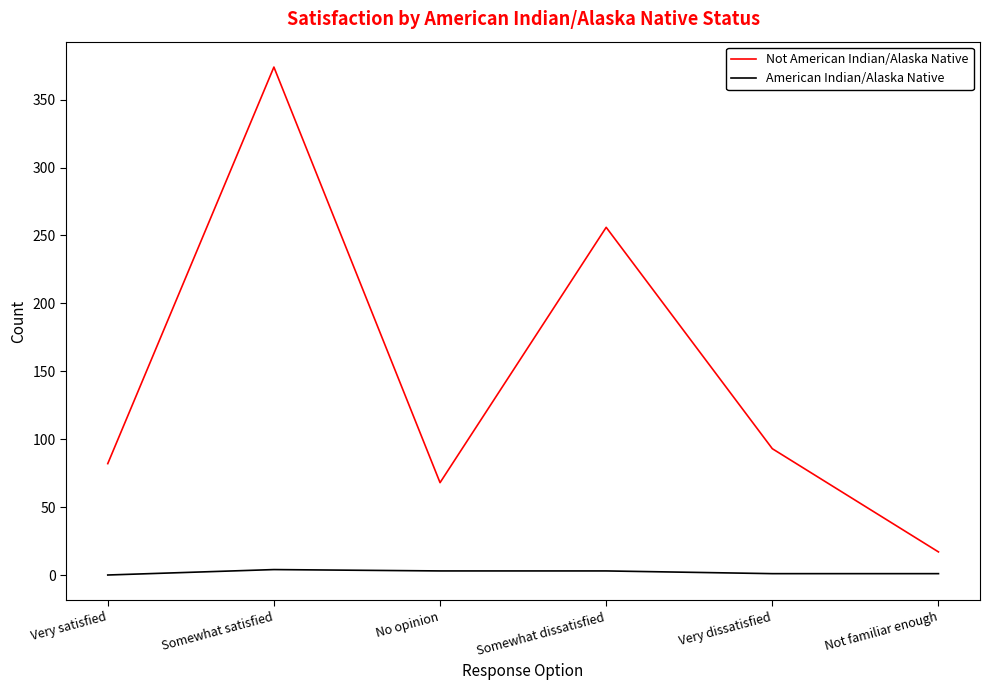

The value of Not American Indian/Alaska Native at Somewhat dissatisfied is 256. True or false?

True